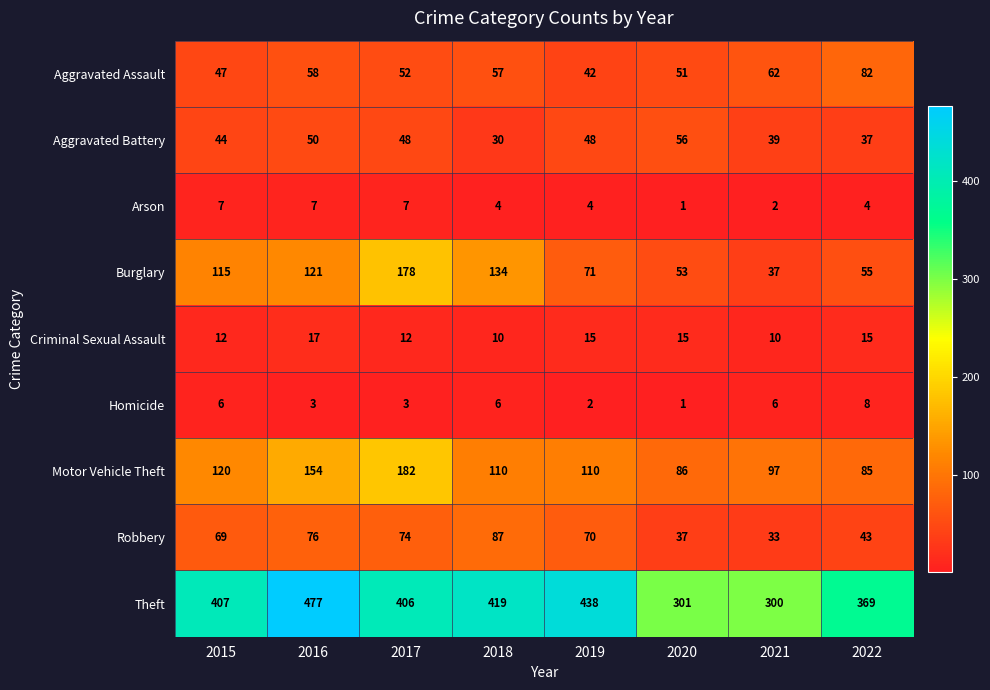

At 2017, list the series in order from smallest to largest.

Homicide, Arson, Criminal Sexual Assault, Aggravated Battery, Aggravated Assault, Robbery, Burglary, Motor Vehicle Theft, Theft